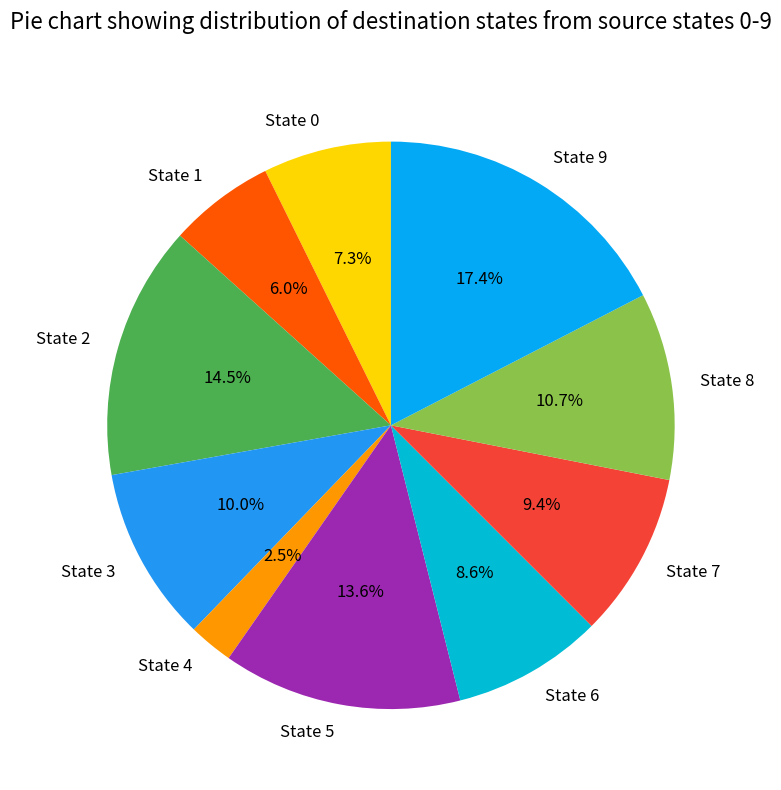

Which slice is the largest?

State 9